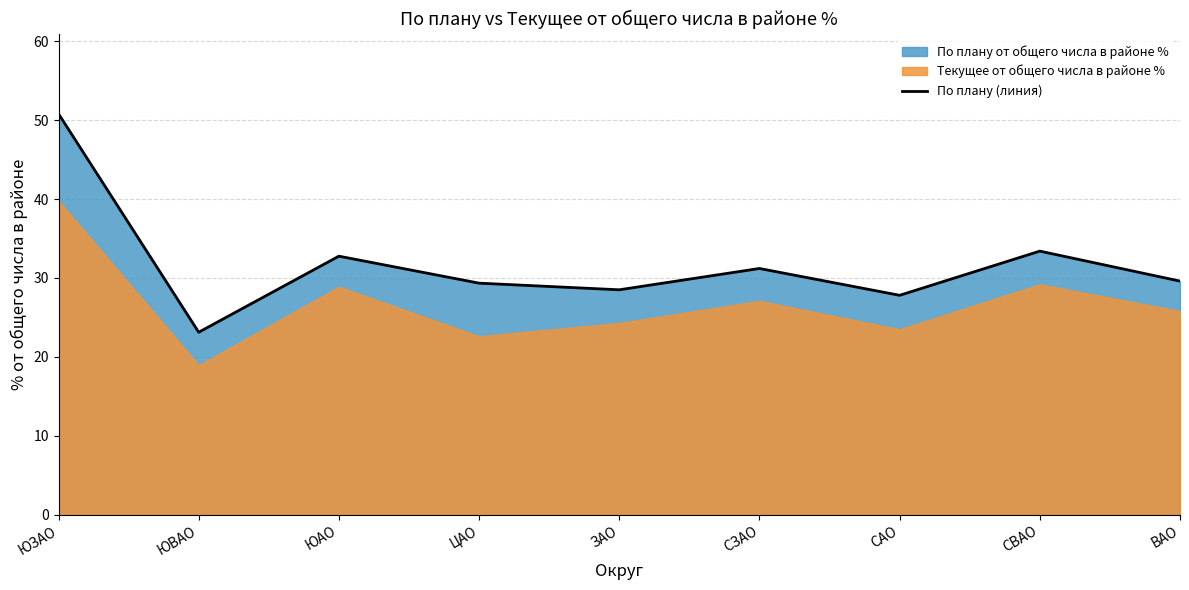

Reading left to right, what are all the values shown in this chart?

50.8	23.1	32.8	29.3	28.5	31.2	27.8	33.4	29.6